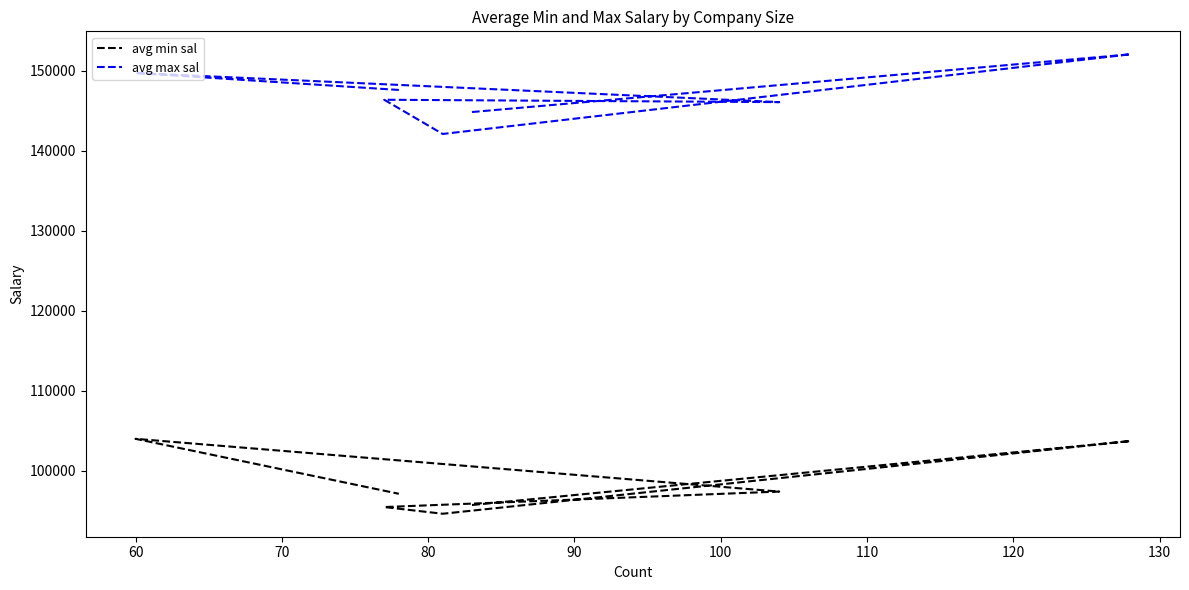

Which series has the largest total across all categories?

avg max sal